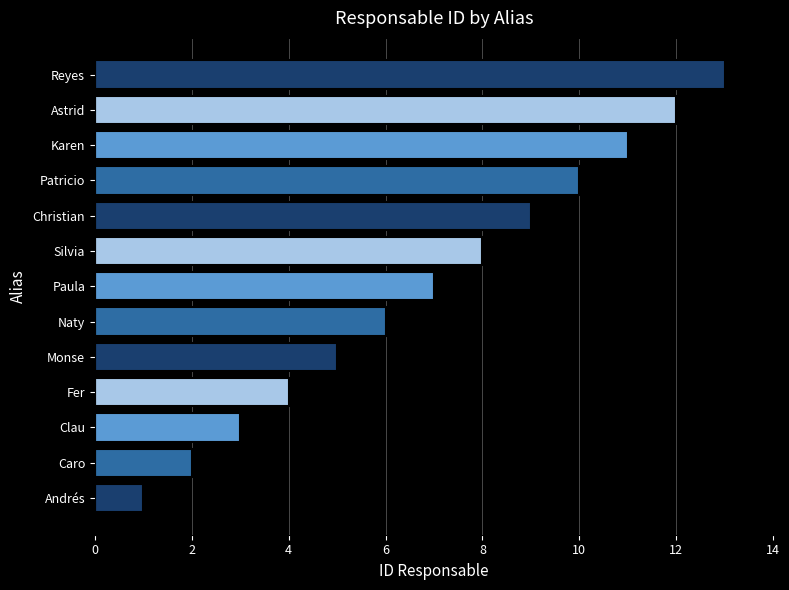

Is it true that the value at Paula is 11?

False